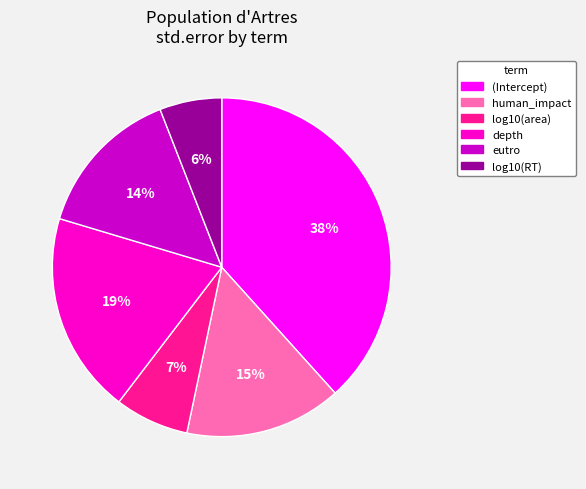

Count the number of slices in the pie.

6